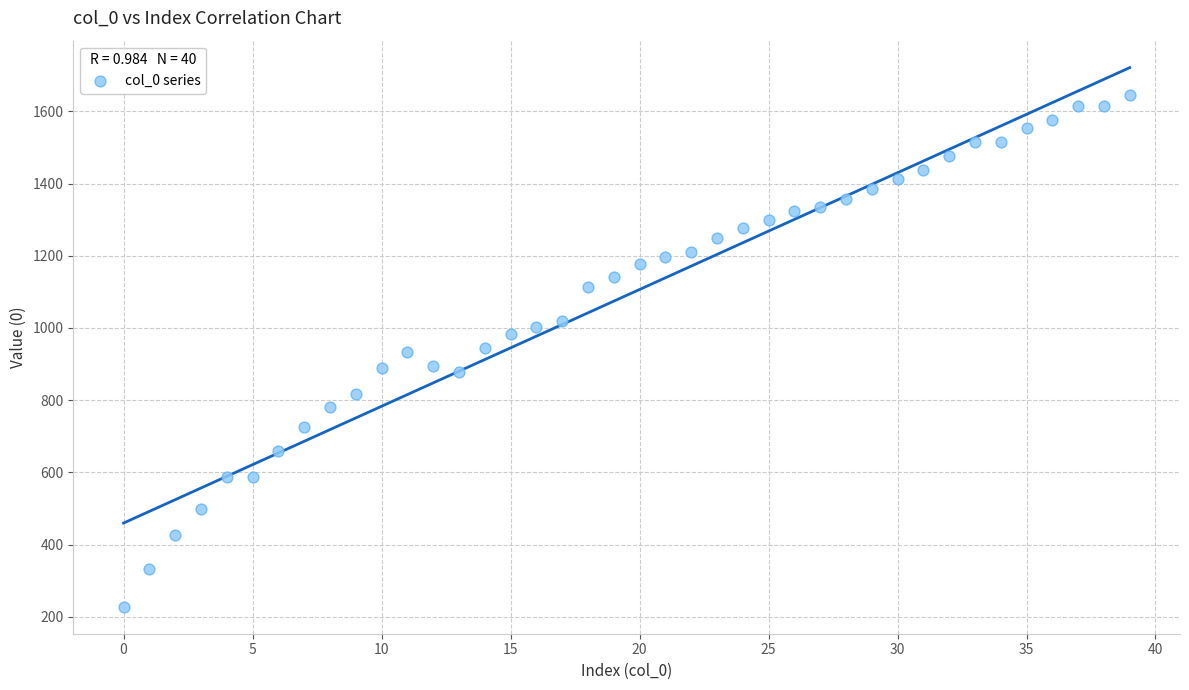

What is the range of Y values (max minus min)?

1418